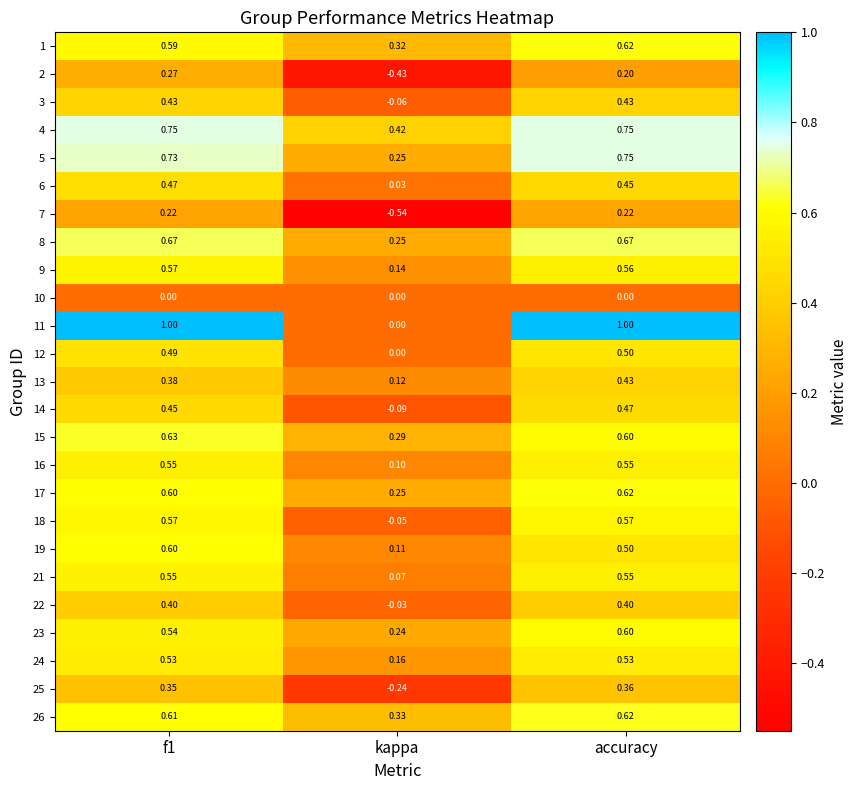

Which series changed the most between f1 and kappa?

11